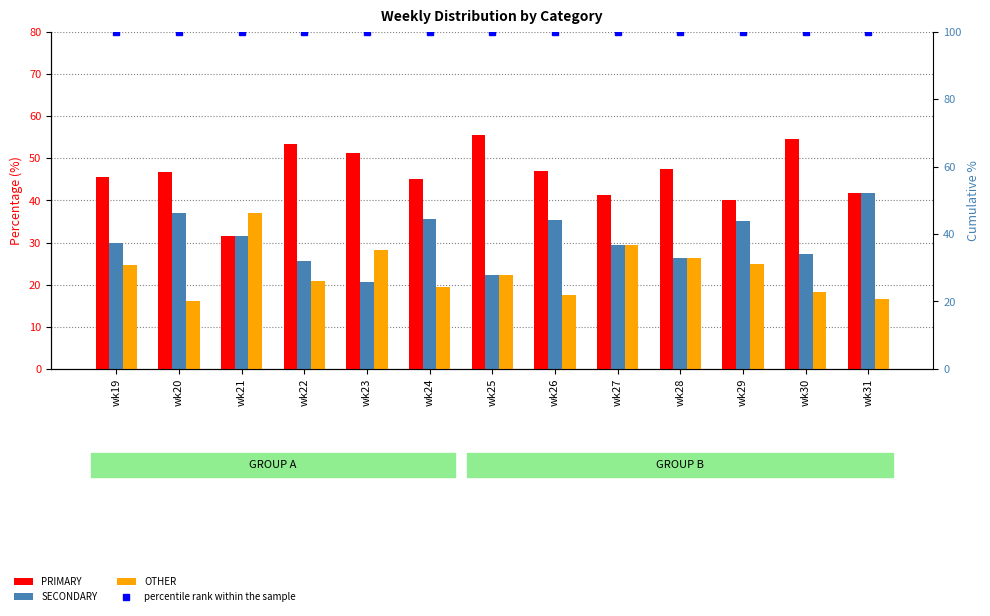

What is the value of the SECONDARY bar at the 8th from the left?

35.3